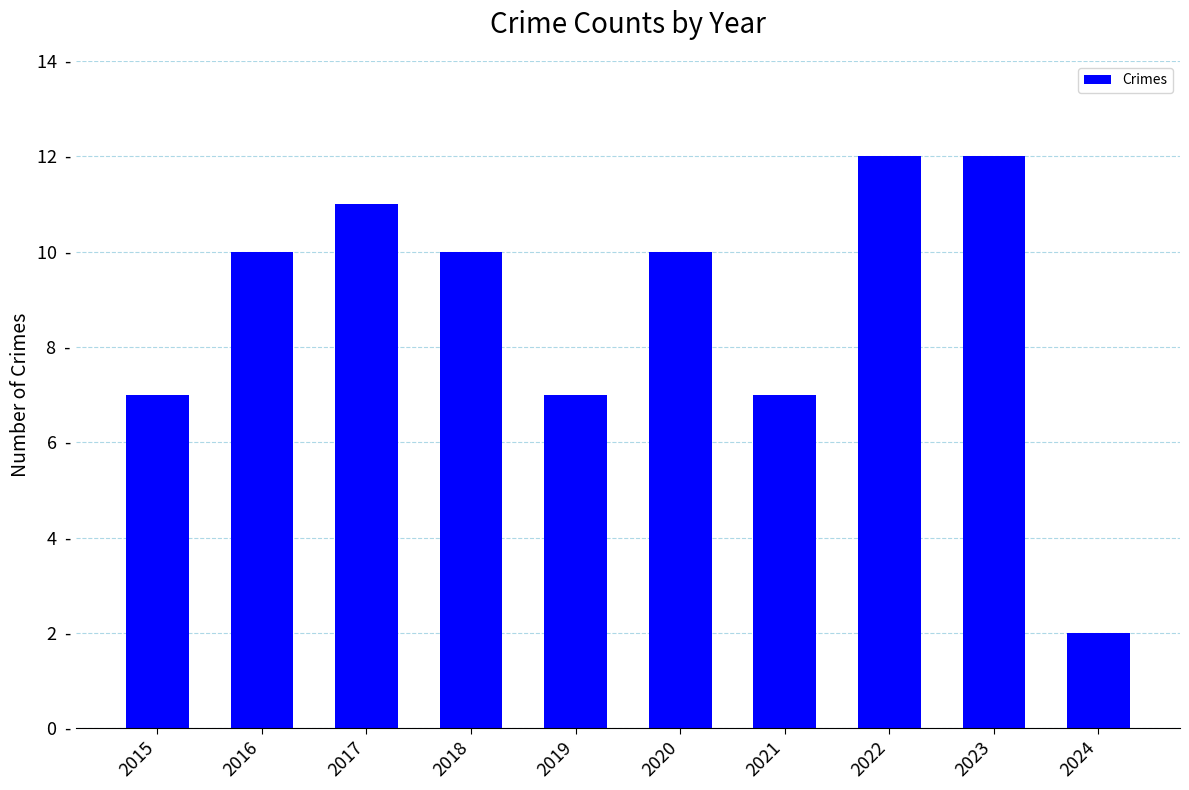

Rank the categories by value from highest to lowest.

2022, 2023, 2017, 2016, 2018, 2020, 2015, 2019, 2021, 2024